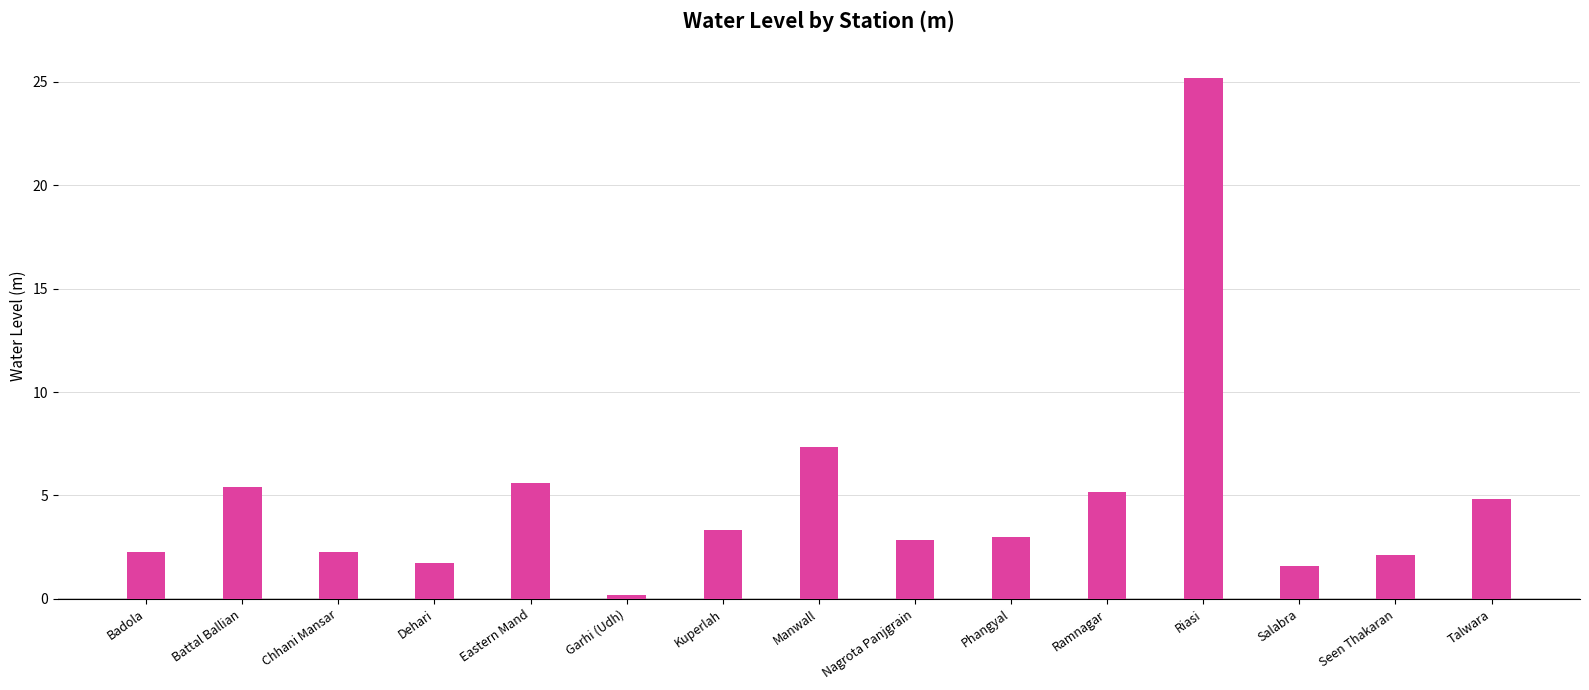

How many bars are there in total?

15